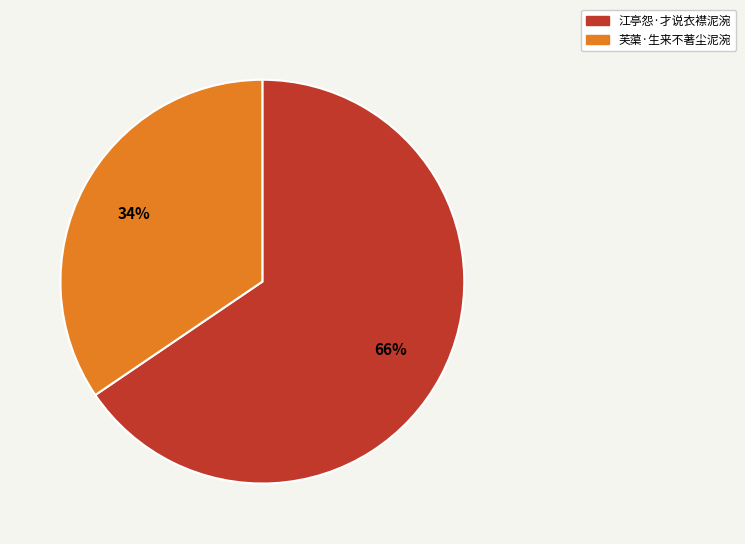

To the nearest percent, what is the average slice percentage?

50%